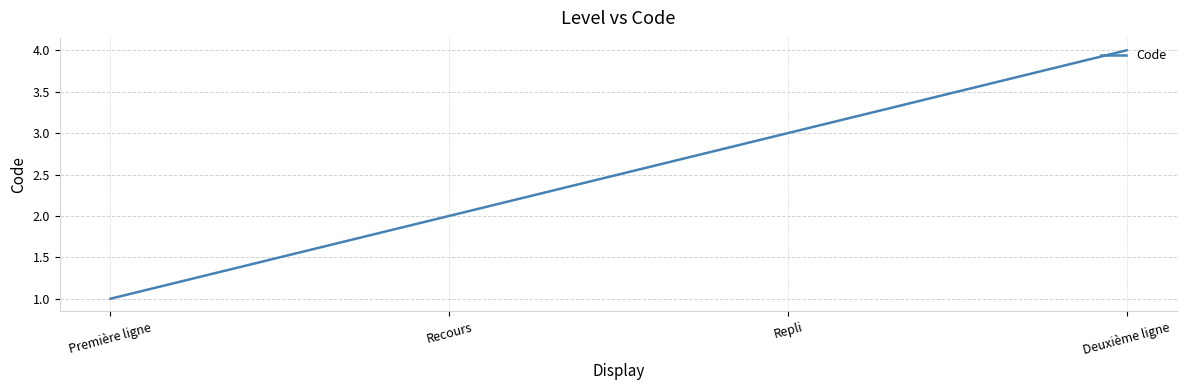

Reading left to right, what are all the values shown in this chart?

Première ligne=1	Recours=2	Repli=3	Deuxième ligne=4